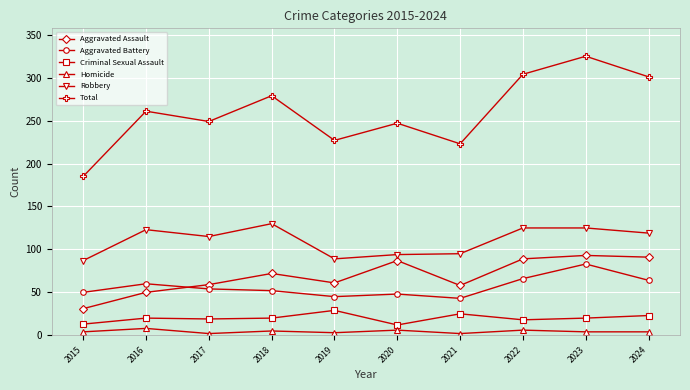

The Criminal Sexual Assault series shows 12 at 2020. True or false?

True